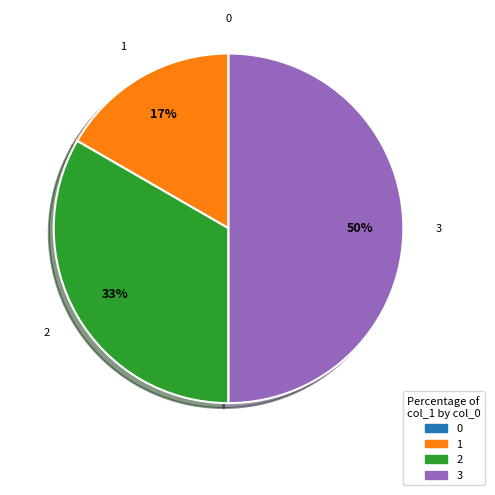

To the nearest percent, what portion does 2 represent?

33%